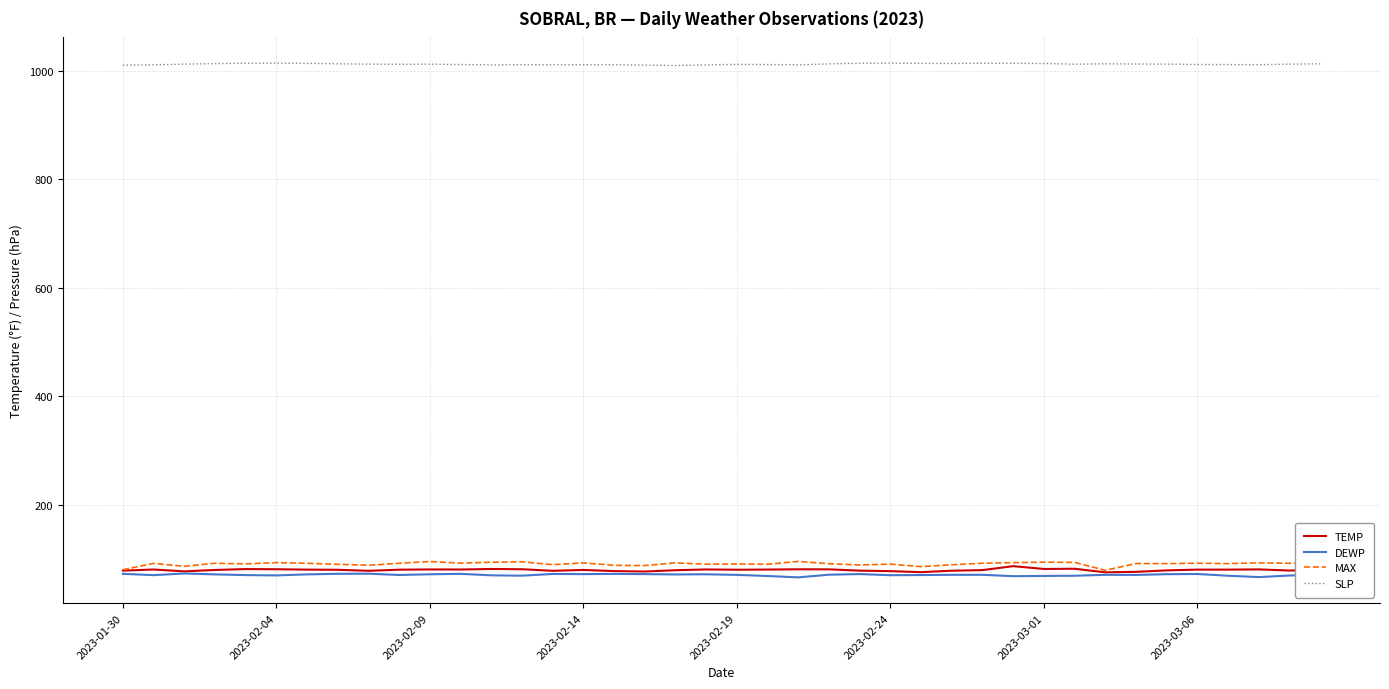

How many series are shown in this chart?

4